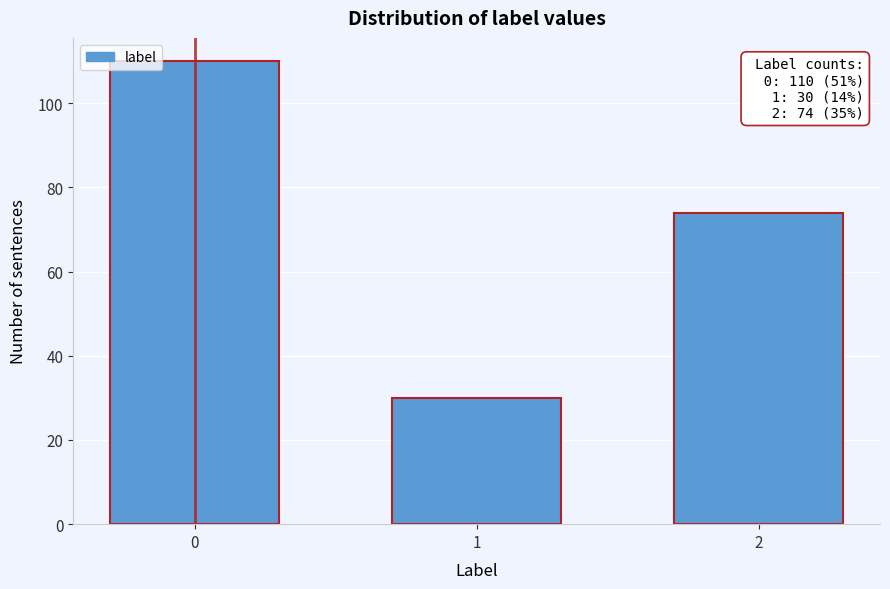

Reading right to left, transcribe all the data shown in this chart.

74	30	110